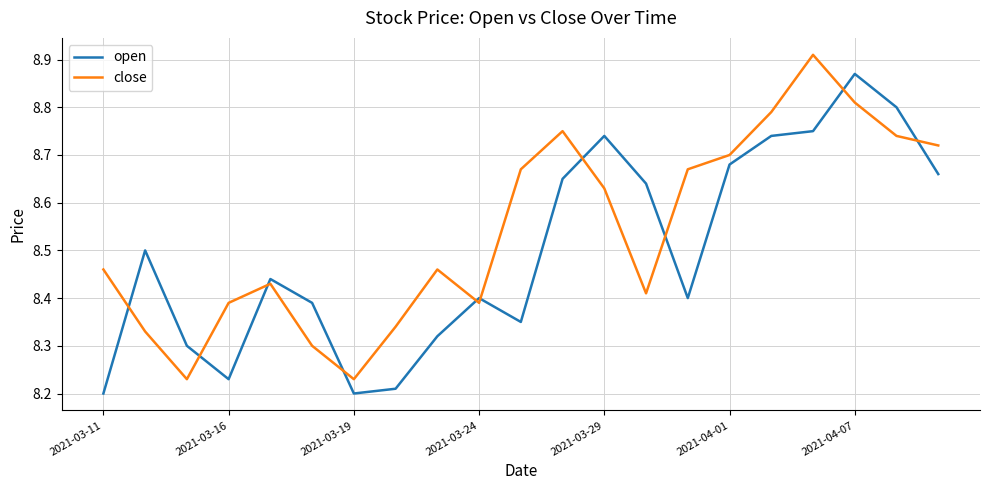

At how many categories does at least one series exceed 8?

21